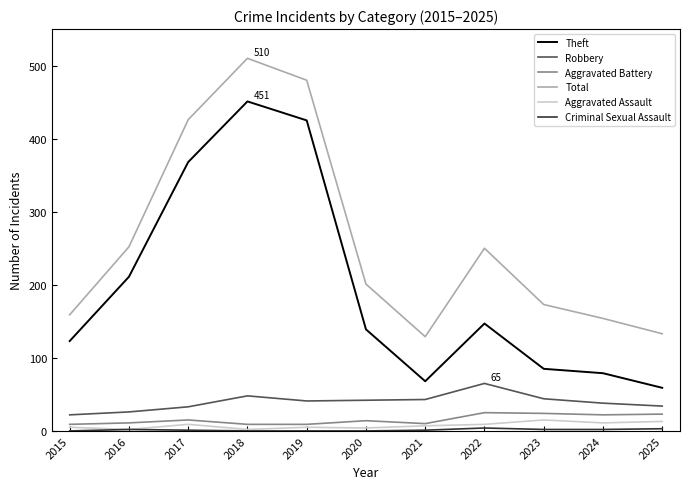

Between 2019 and 2022, which series saw the biggest shift?

Theft